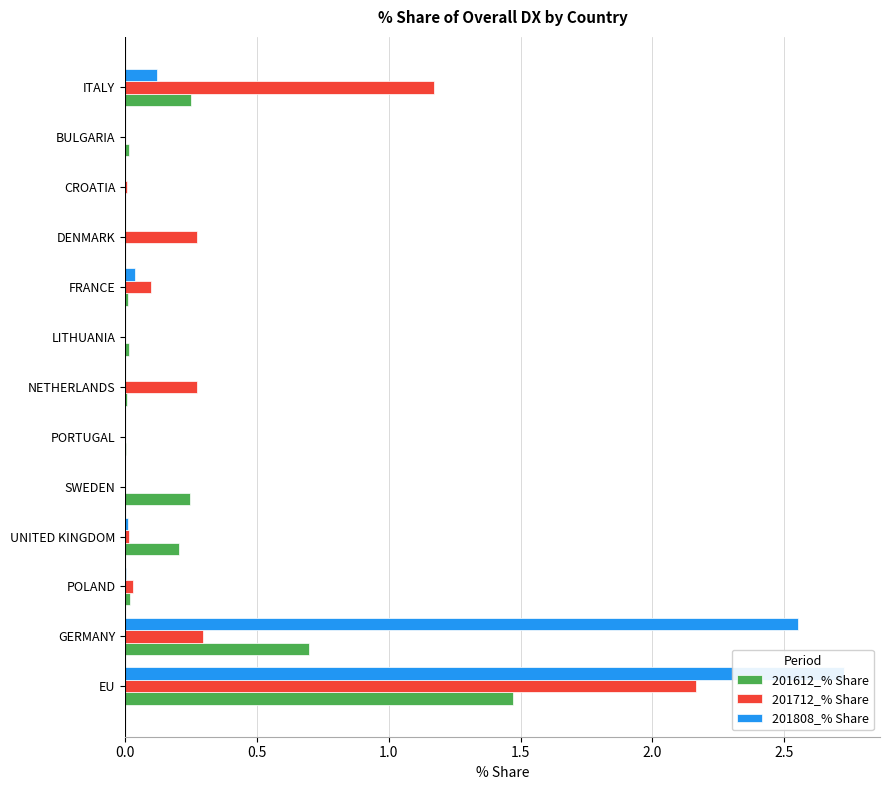

Rank the series at POLAND from lowest to highest value.

201808_% Share, 201612_% Share, 201712_% Share